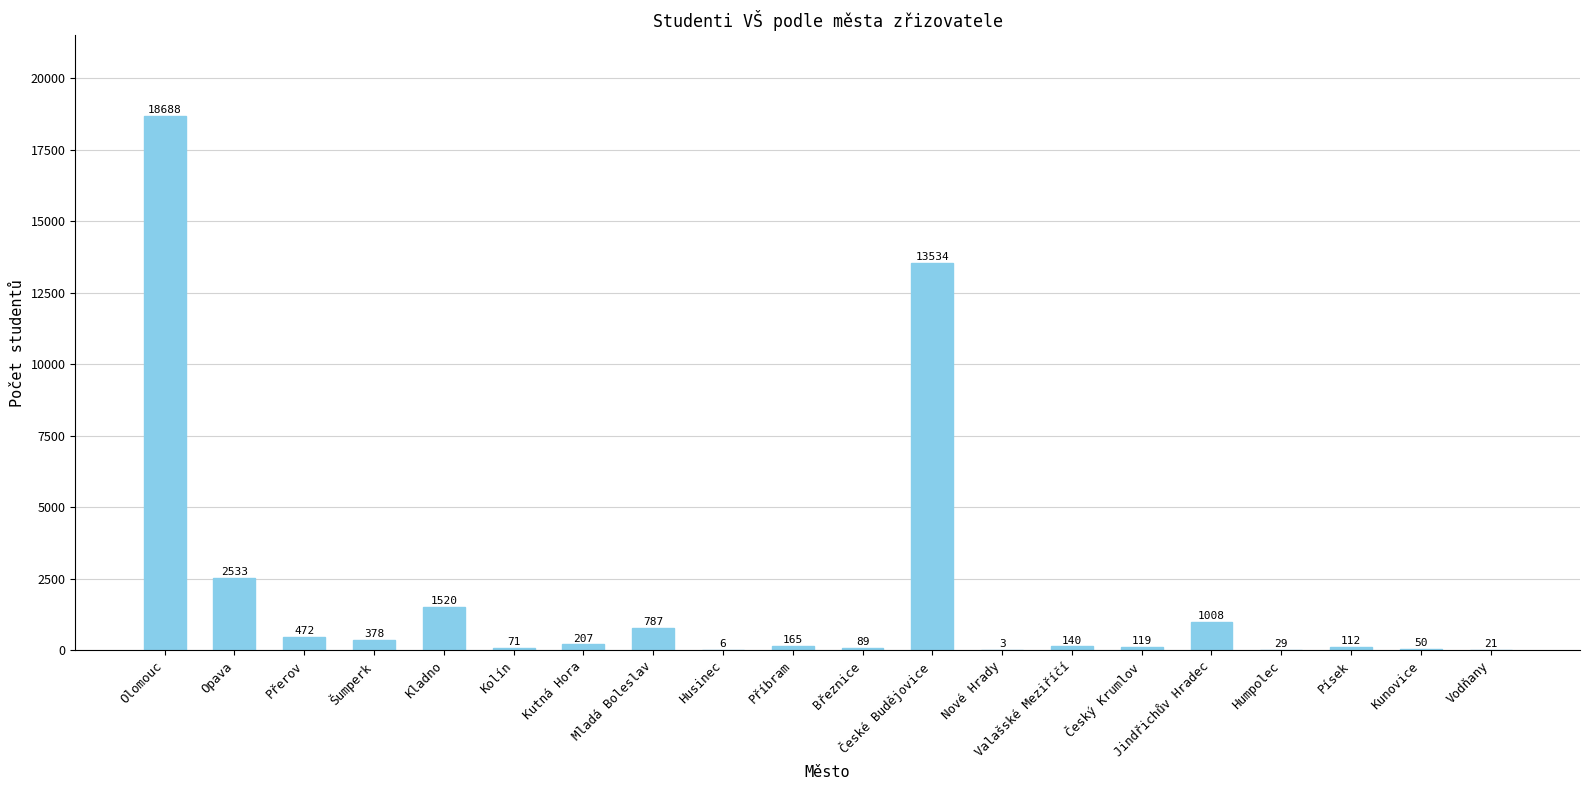

What is the greatest value displayed?

18688